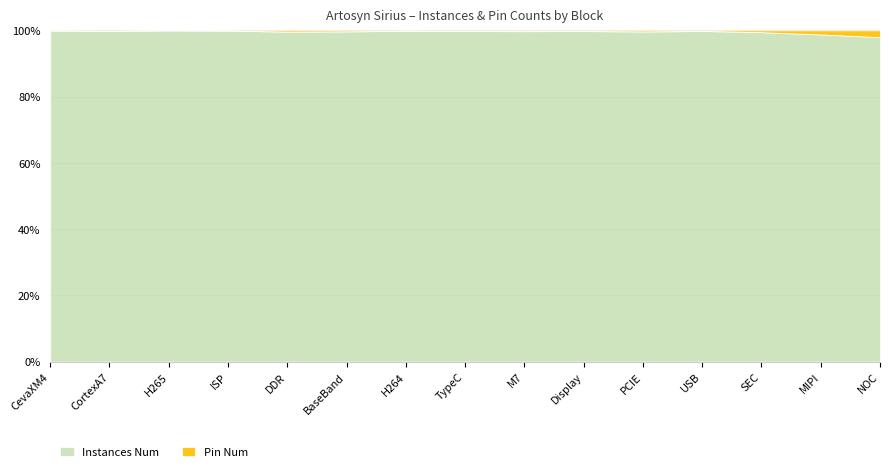

At which label does Pin Num reach its peak?

NOC